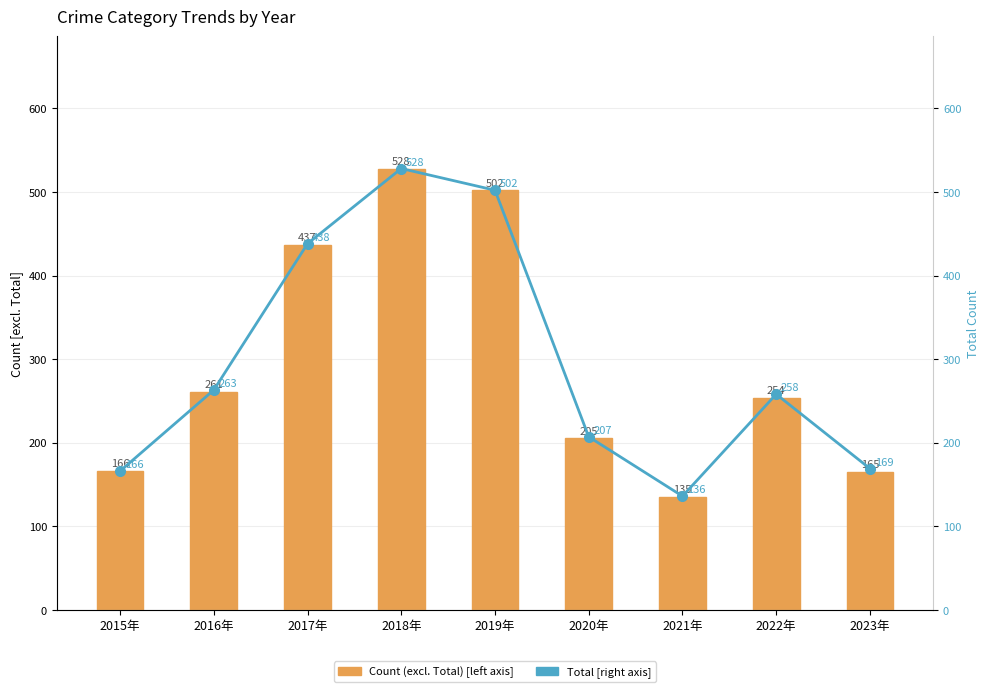

Rank the categories by Count (excl. Total) value from lowest to highest.

2021年, 2023年, 2015年, 2020年, 2022年, 2016年, 2017年, 2019年, 2018年